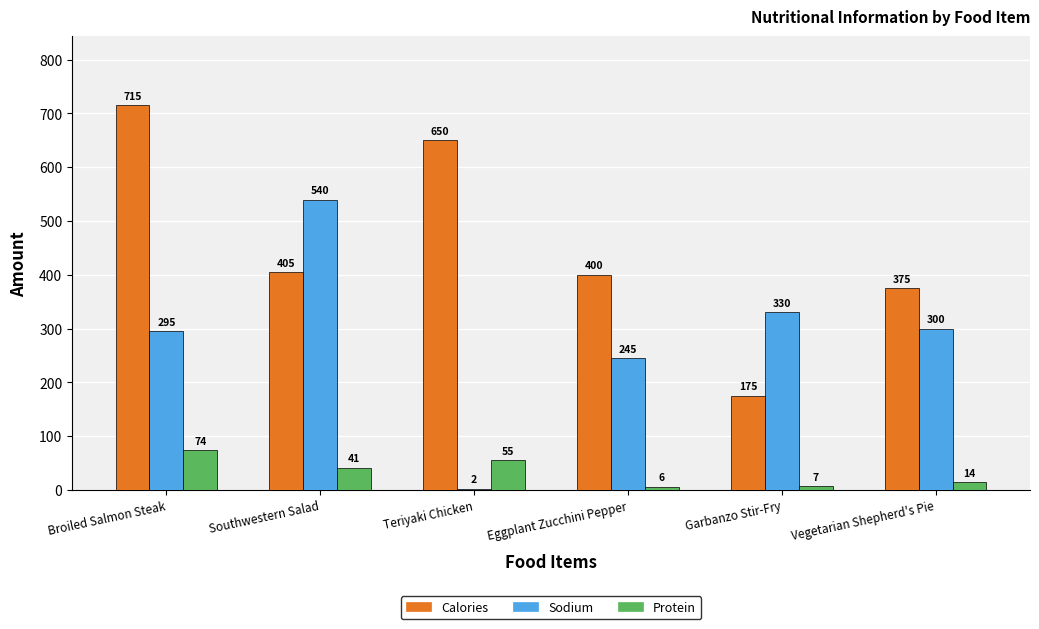

Reading right to left, list all the values displayed in this chart.

Calories: 375	175	400	650	405	715
Sodium: 300	330	245	2	540	295
Protein: 14	7	6	55	41	74